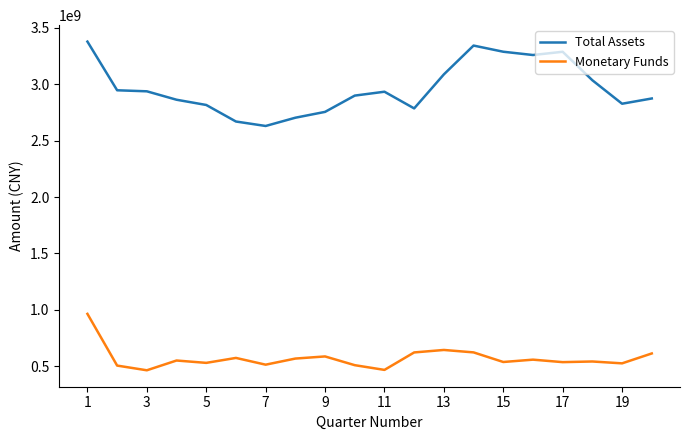

Does the chart display data point markers on the line(s)?

No